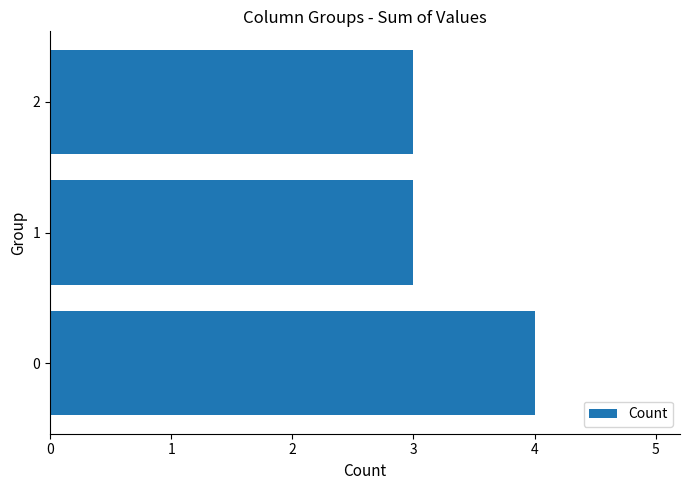

How many values are between 3 and 4?

3